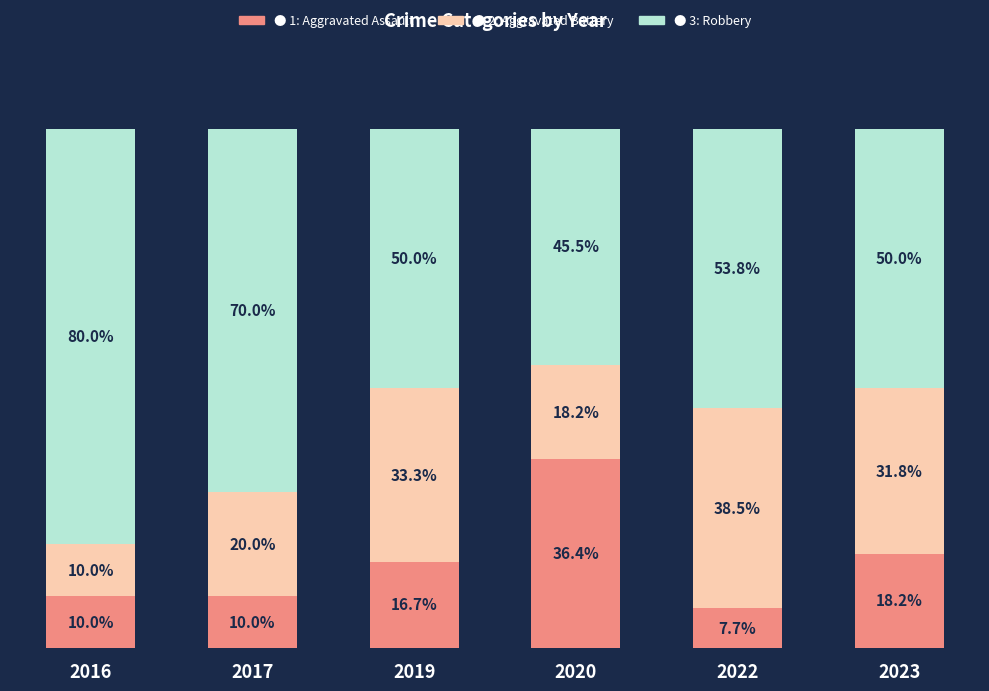

True or false: Robbery has a value of 92.8 at 2017.

False